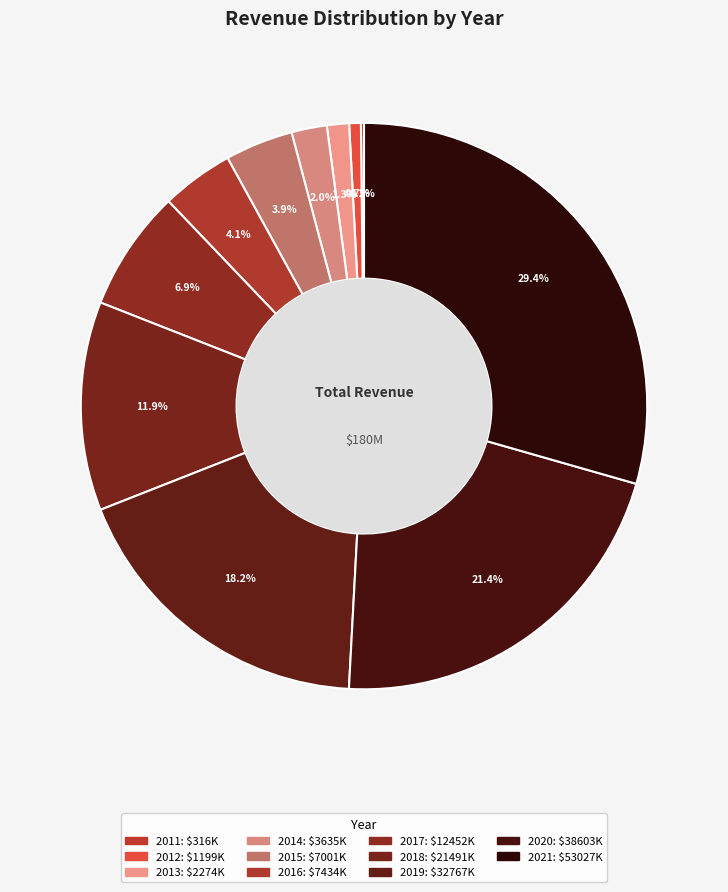

What is the largest slice in the pie chart?

2021